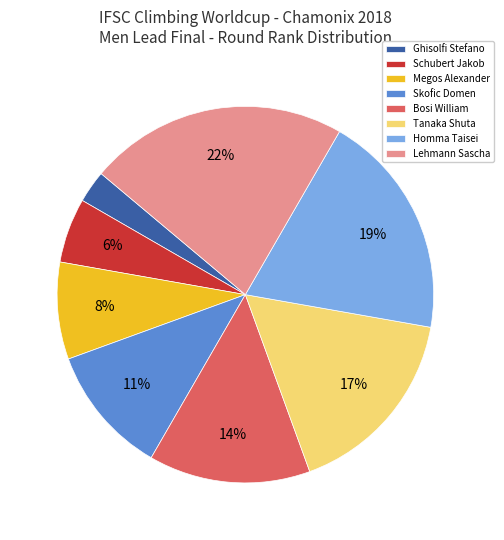

Between Homma Taisei and Tanaka Shuta, which is larger?

Homma Taisei